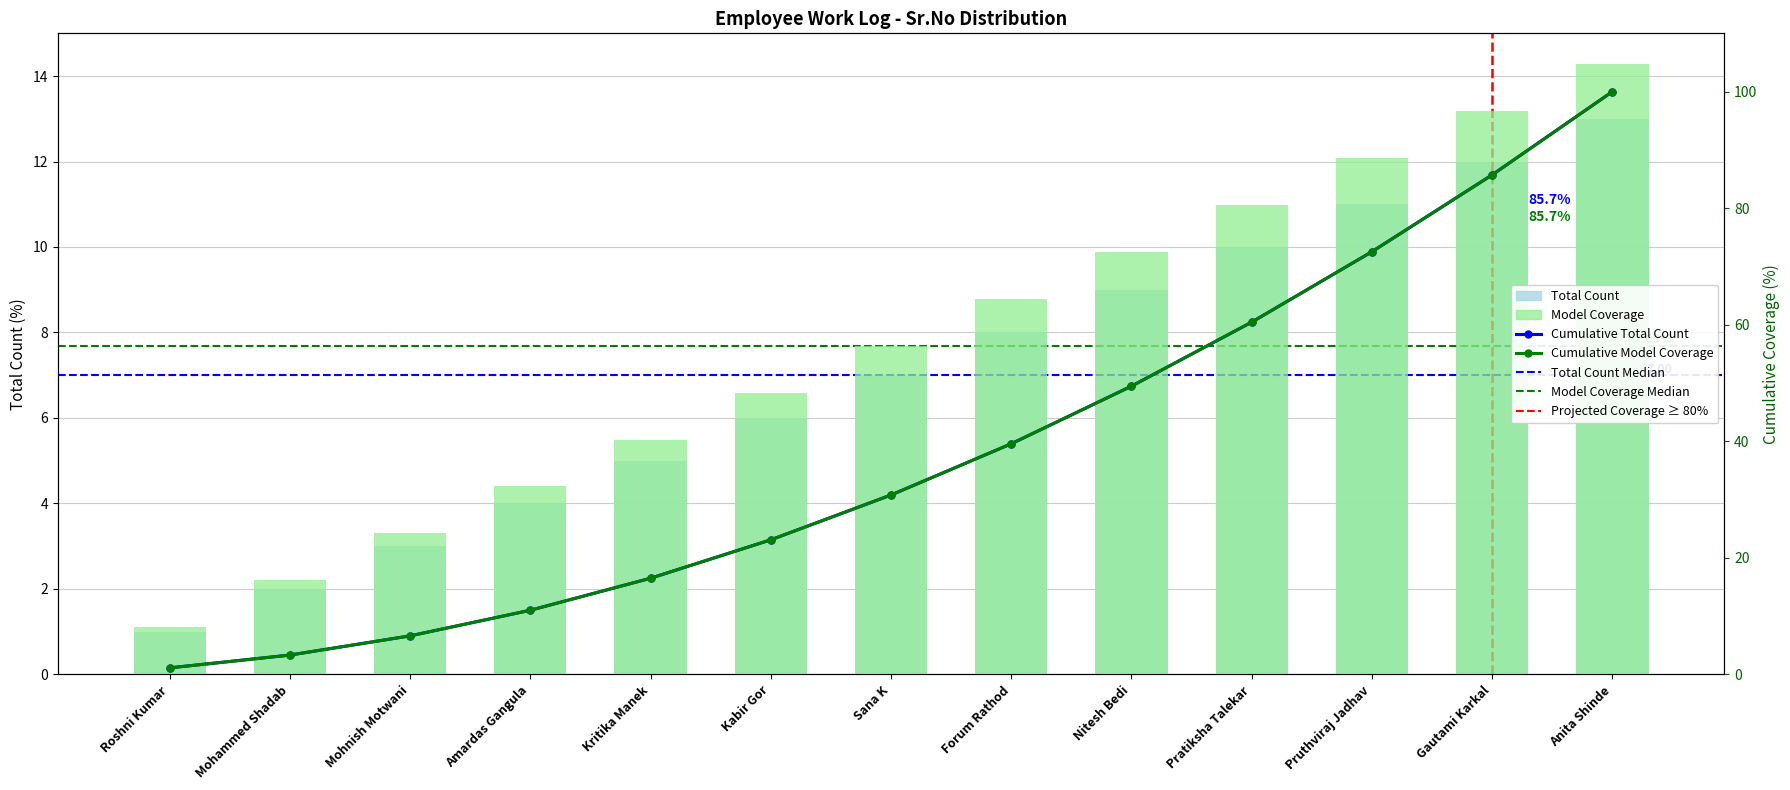

What is the approximate value at Anita Shinde, to the nearest 10?

10